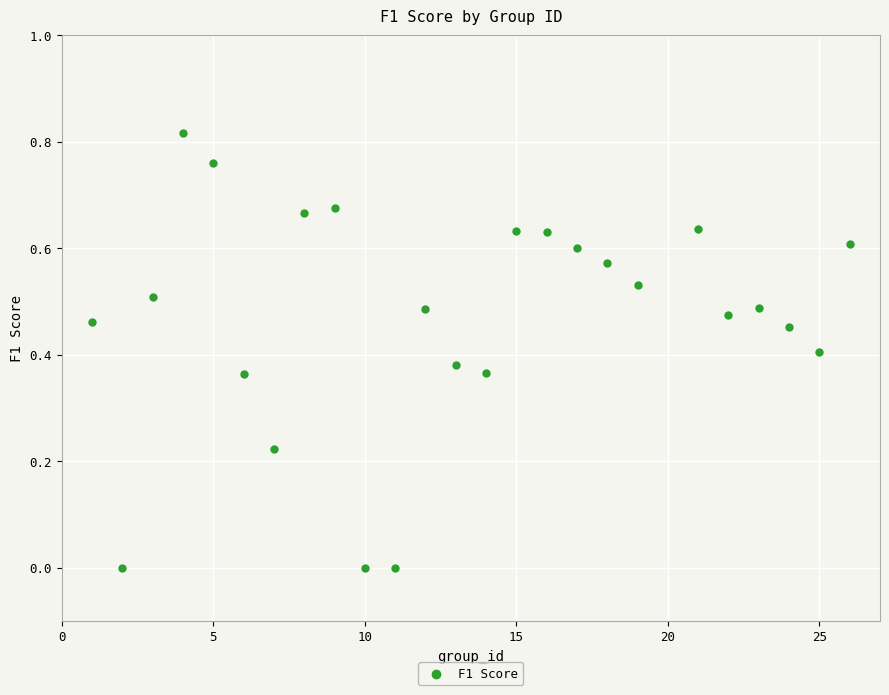

What is the range of X values (max minus min)?

25.0